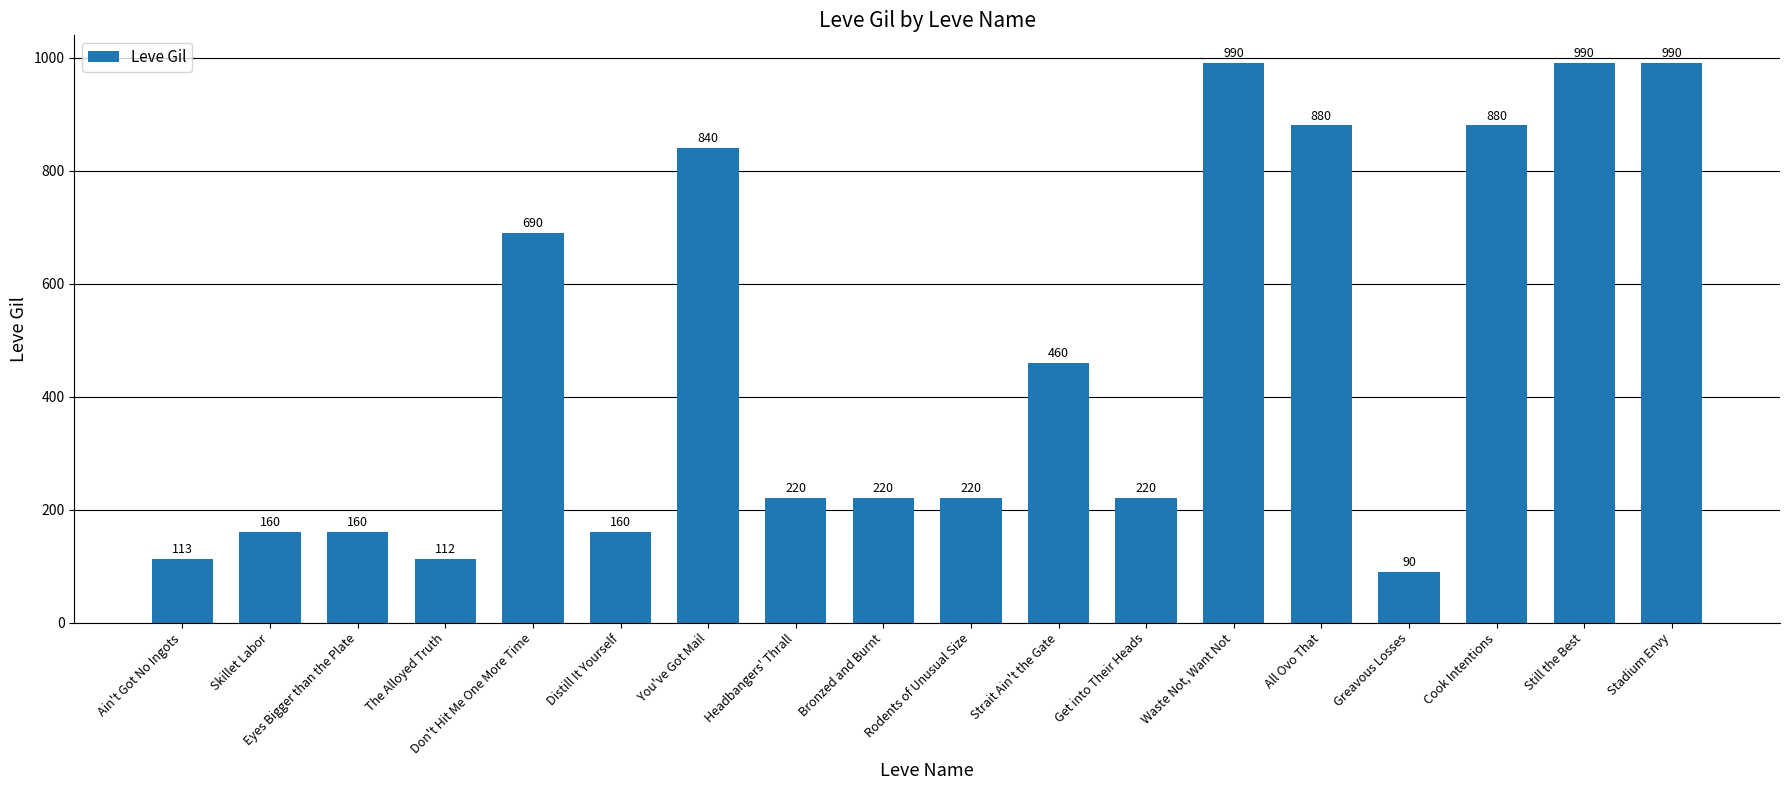

At which label does the data first exceed 220?

Don't Hit Me One More Time